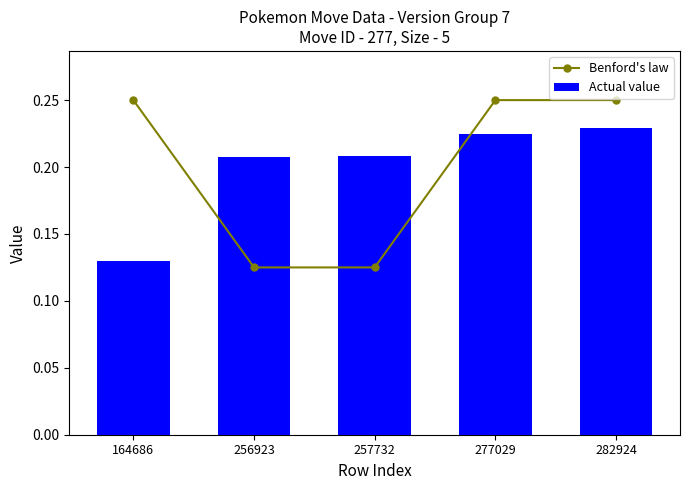

The value of Benford's law at 277029 is 0.2. True or false?

True